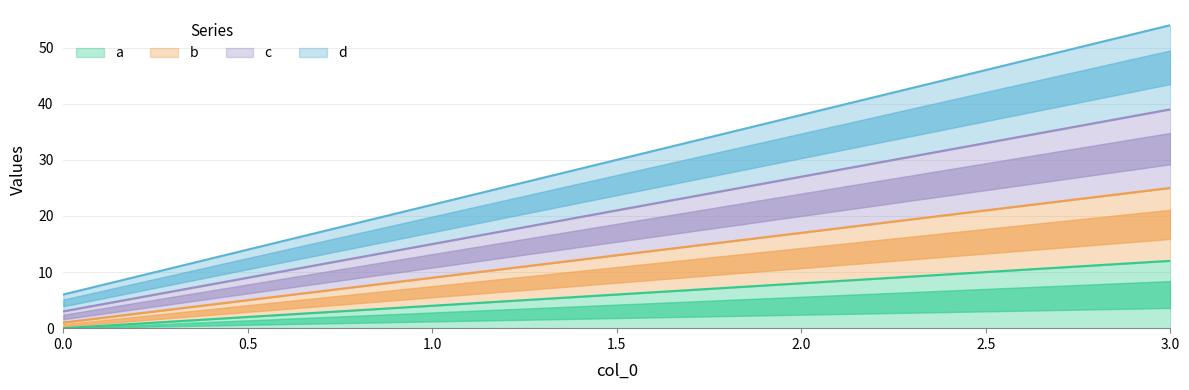

Reading left to right, what are all the values shown in this chart?

a: 0=0	1=4	2=8	3=12
b: 0=1	1=9	2=17	3=25
c: 0=3	1=15	2=27	3=39
d: 0=6	1=22	2=38	3=54